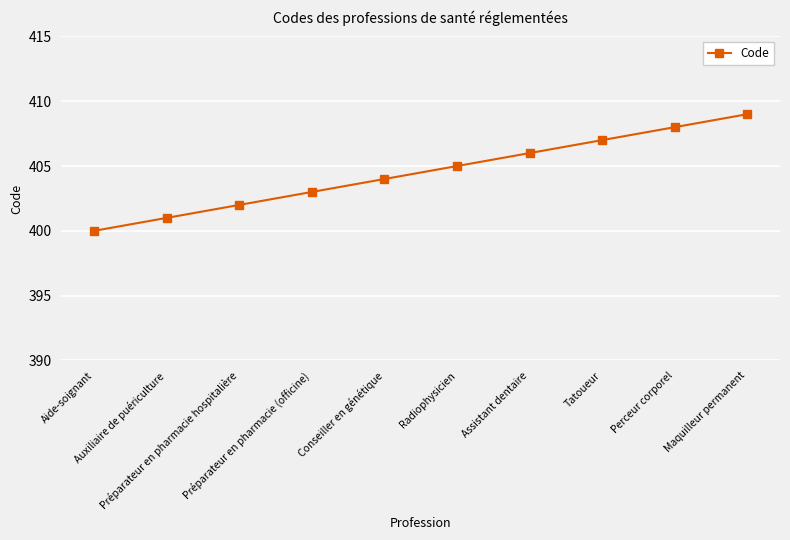

Reading left to right, extract all data points from this chart.

400	401	402	403	404	405	406	407	408	409